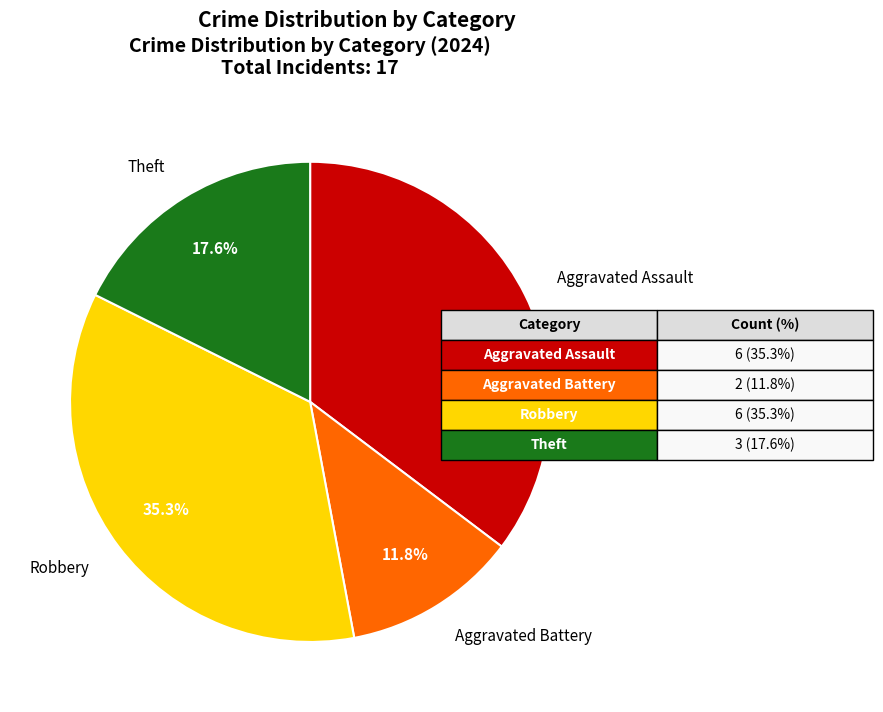

Is there any slice that represents more than half of the pie?

No